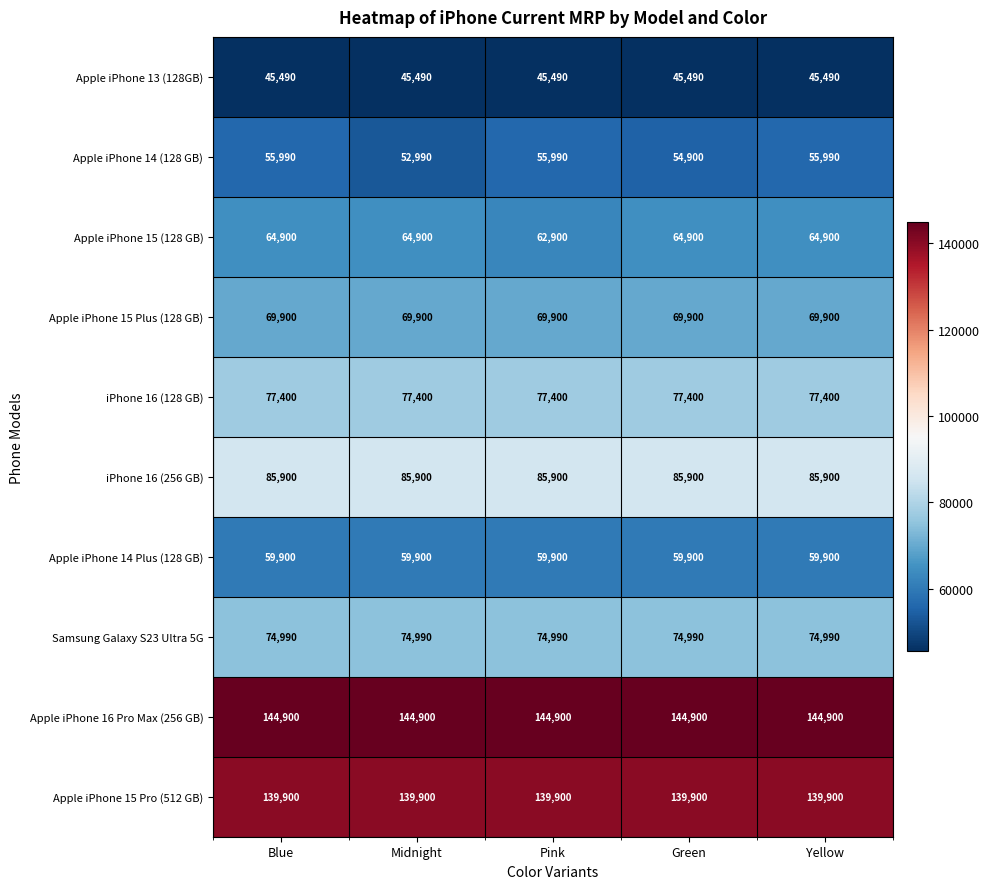

Which series has the largest total across all categories?

Apple iPhone 16 Pro Max (256 GB)